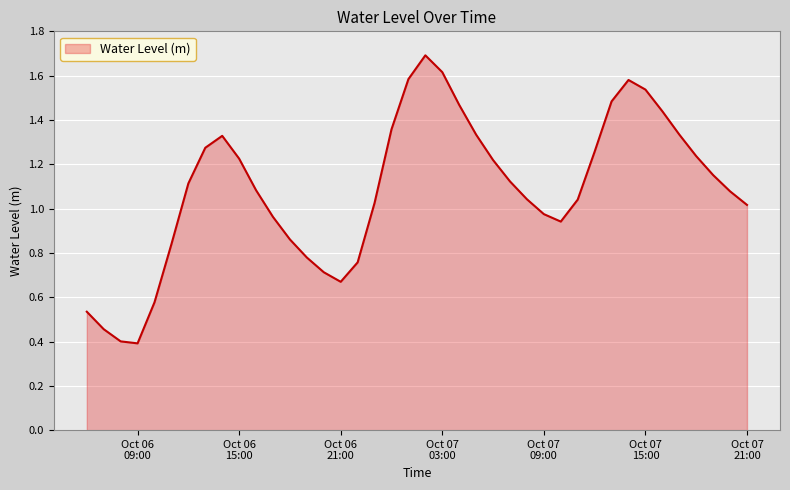

What is the greatest value displayed?

1.7